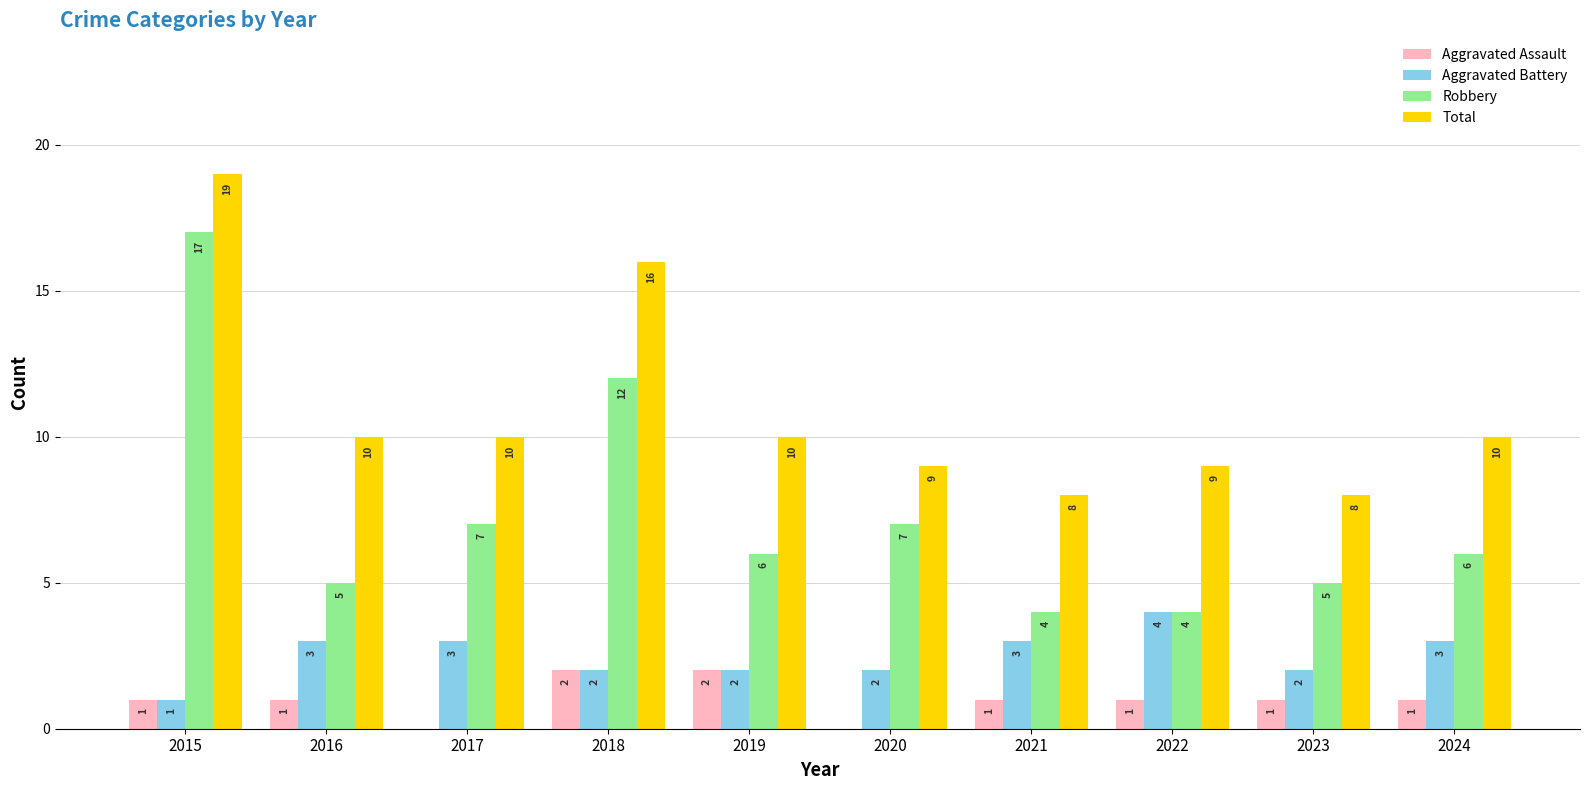

What is the sum of all Aggravated Assault values?

10